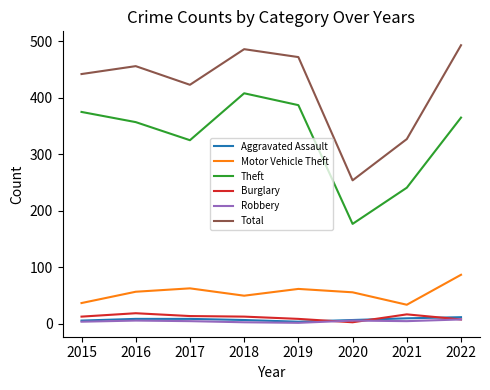

Which series has the largest range (max minus min)?

Total